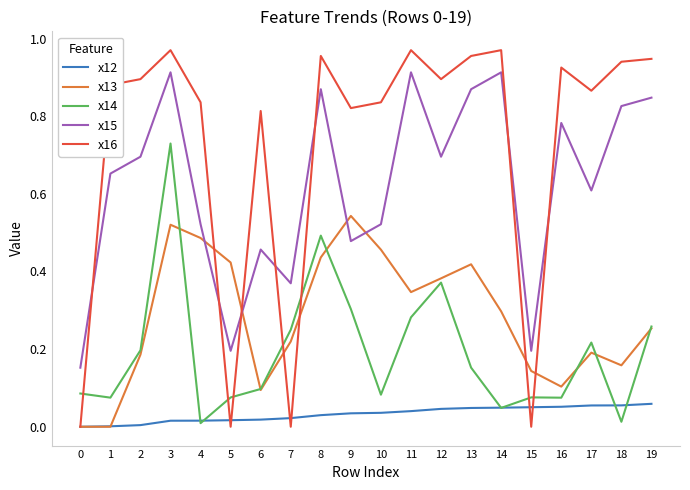

True or false: x13 has a value of 0.1 at 14.

False